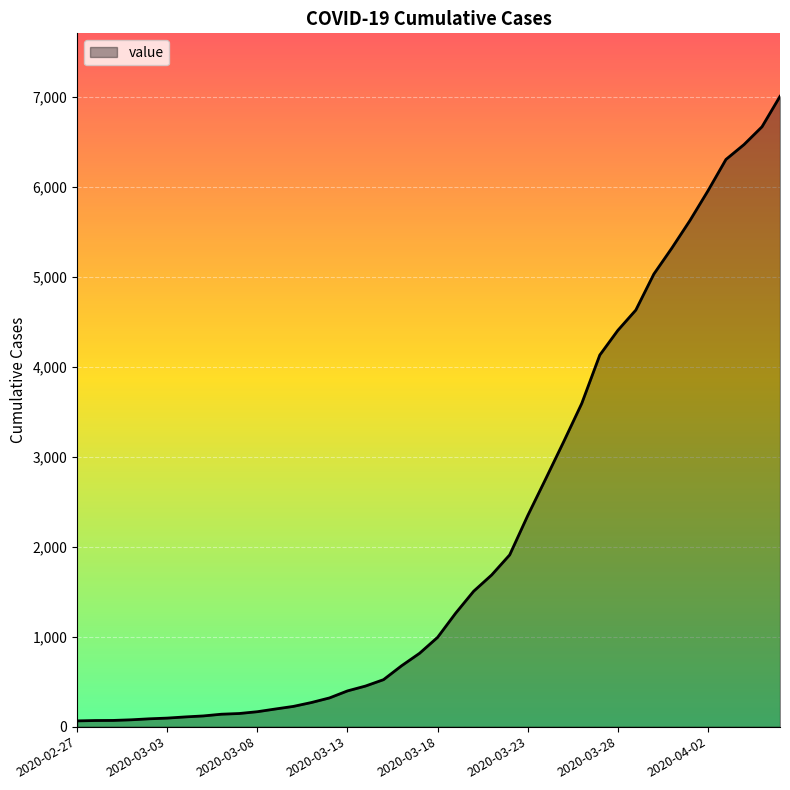

What is the difference between the maximum and minimum values?

6938